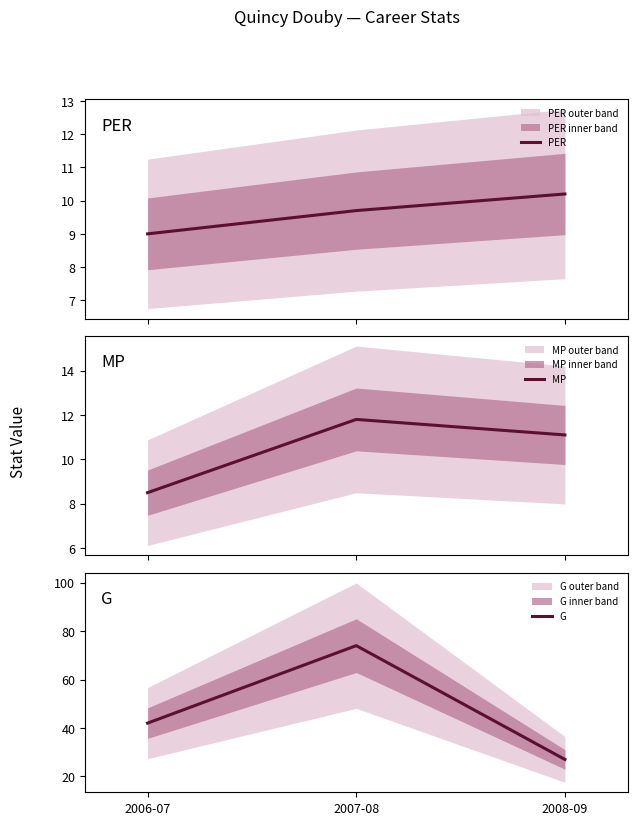

The G series shows 10.6 at 2008-09. True or false?

False